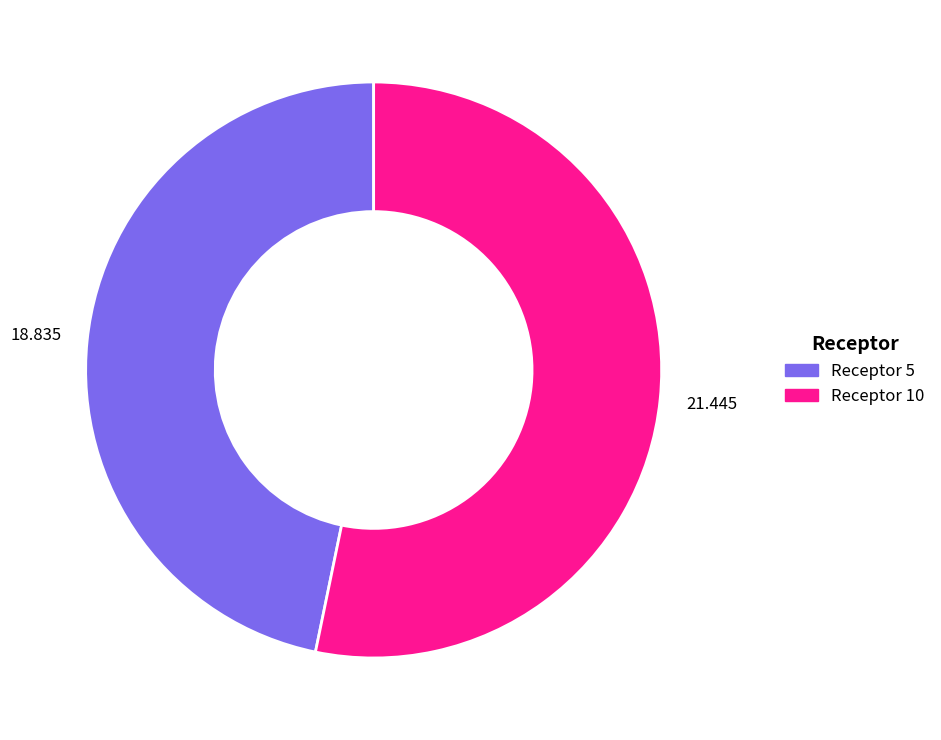

Does any single category account for the majority?

Yes